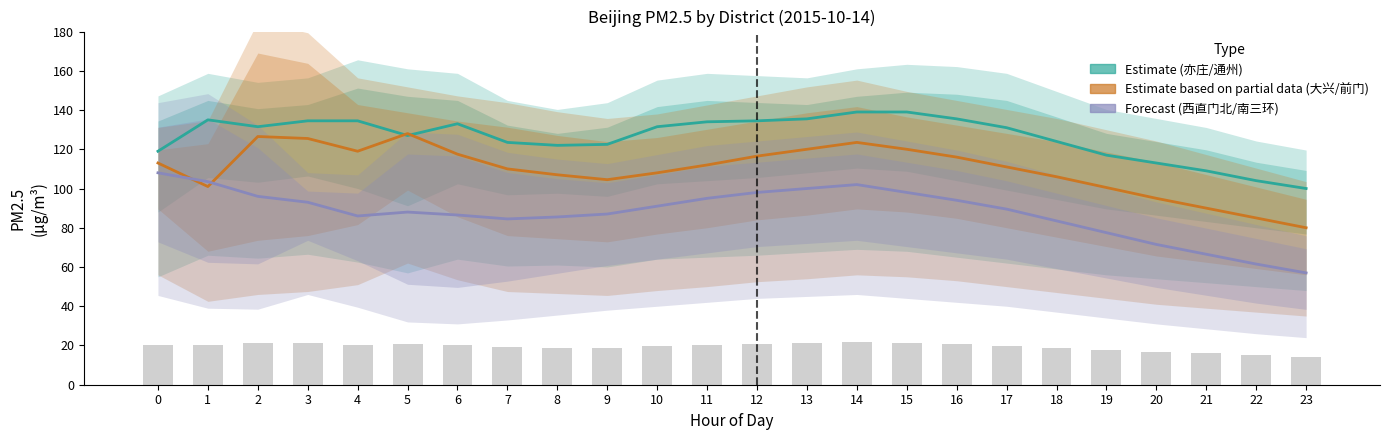

Is the value of Forecast (西直门北/南三环) at 7 greater than the value of Estimate based on partial data (大兴/前门) at 23?

Yes